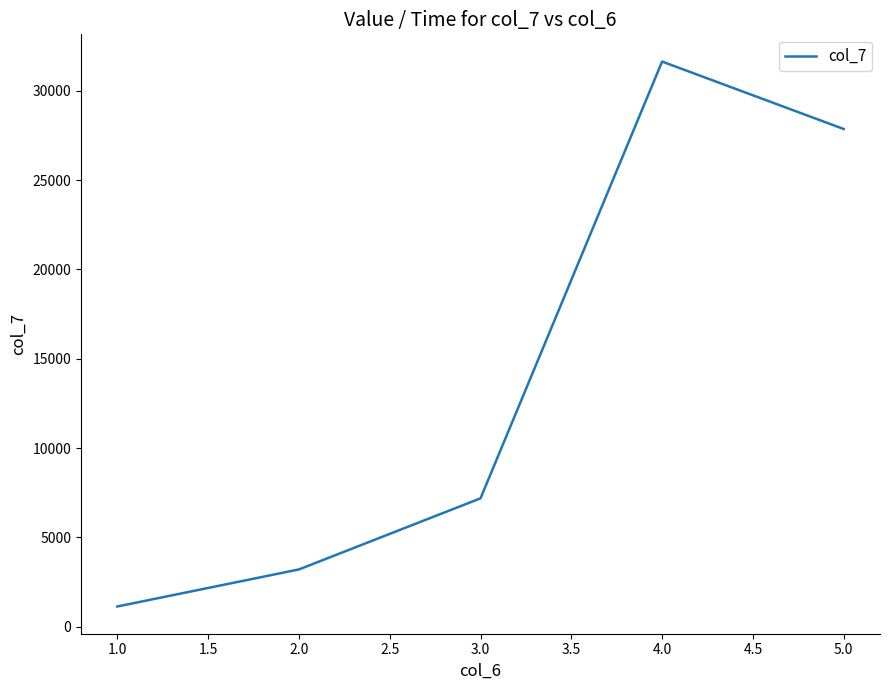

Reading right to left, what are all the values shown in this chart?

5.0=27871	4.0=31648	3.0=7180	2.0=3197	1.0=1122